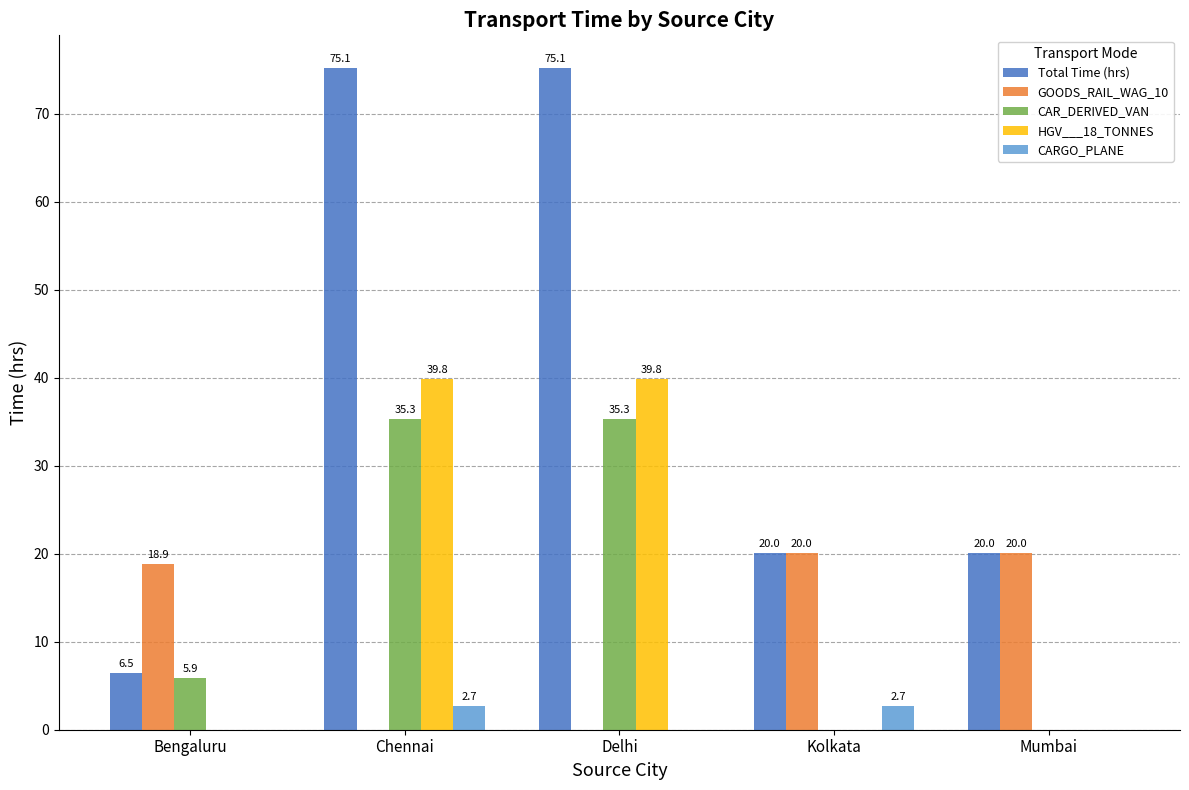

What is the sum of the HGV___18_TONNES values at Delhi and Chennai?

79.6